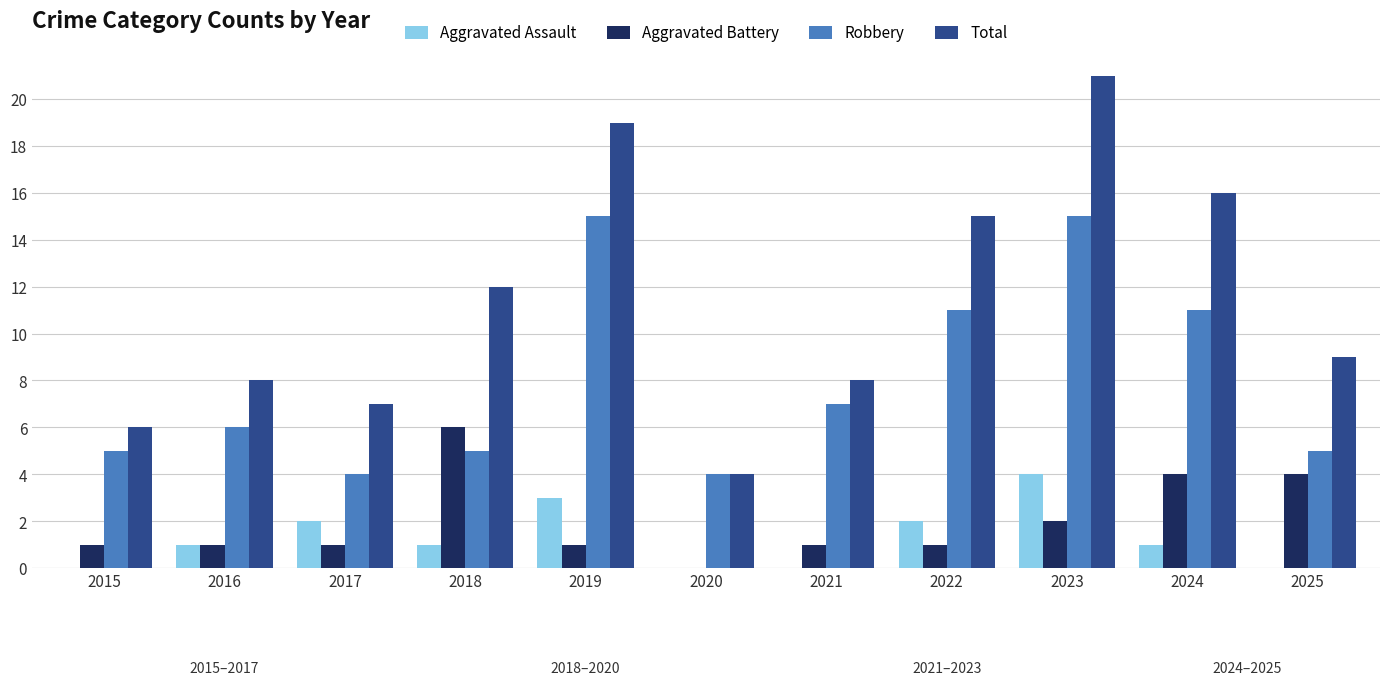

The value of Aggravated Battery at 2024 is 2. True or false?

False